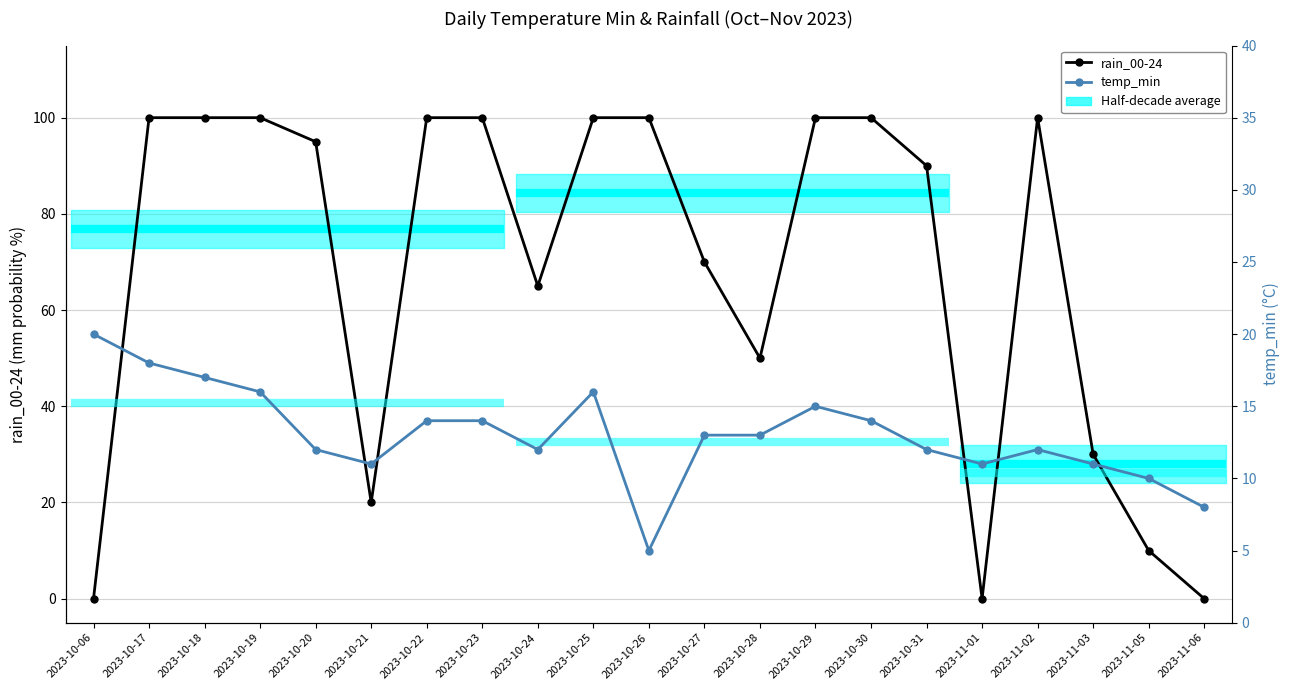

Which series has the largest total across all categories?

rain_00-24